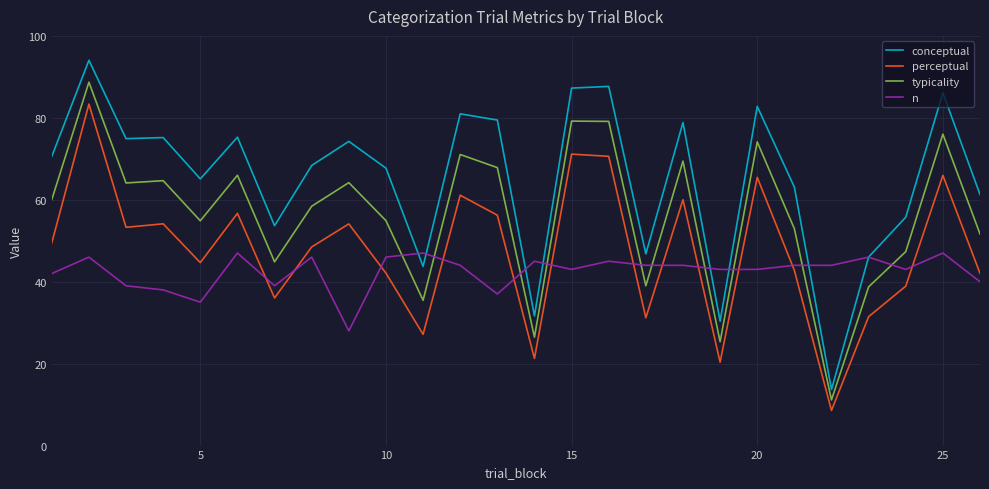

List the series in order of their peak value, highest first.

conceptual, typicality, perceptual, n